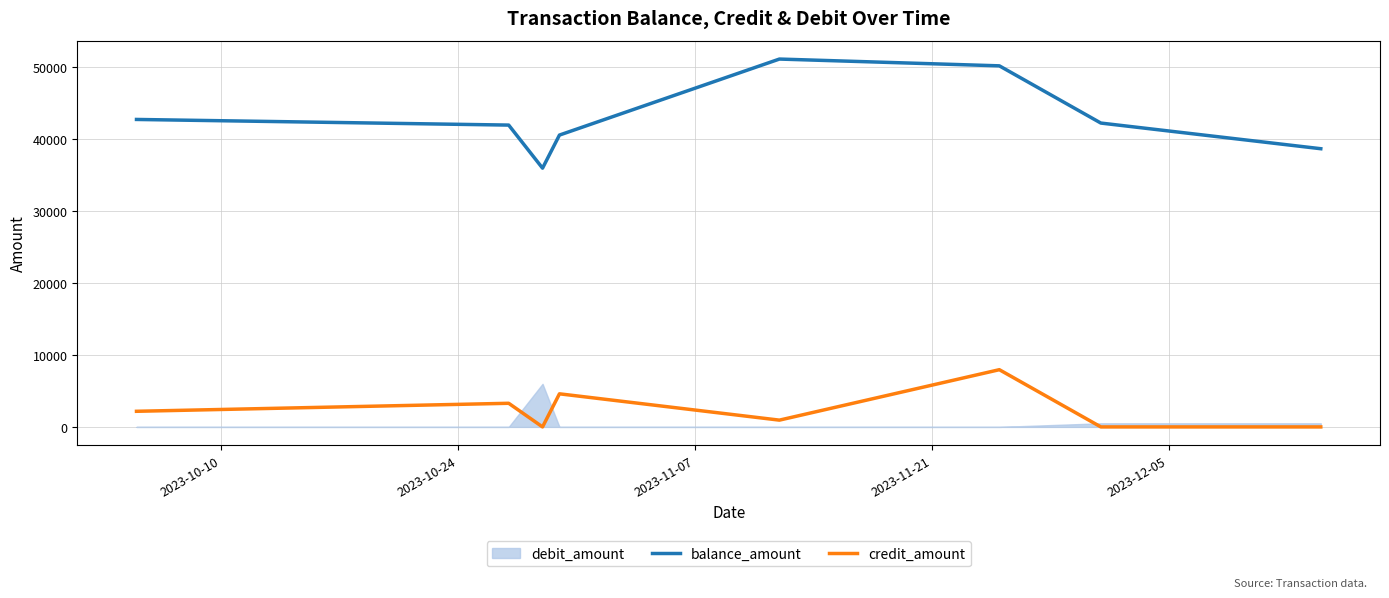

What is the highest value of the credit_amount series?

7943